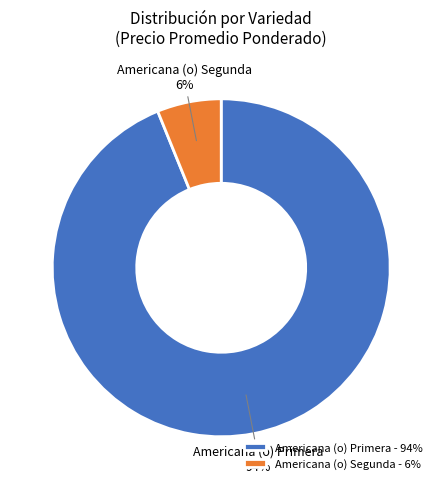

Count the number of slices in the pie.

2